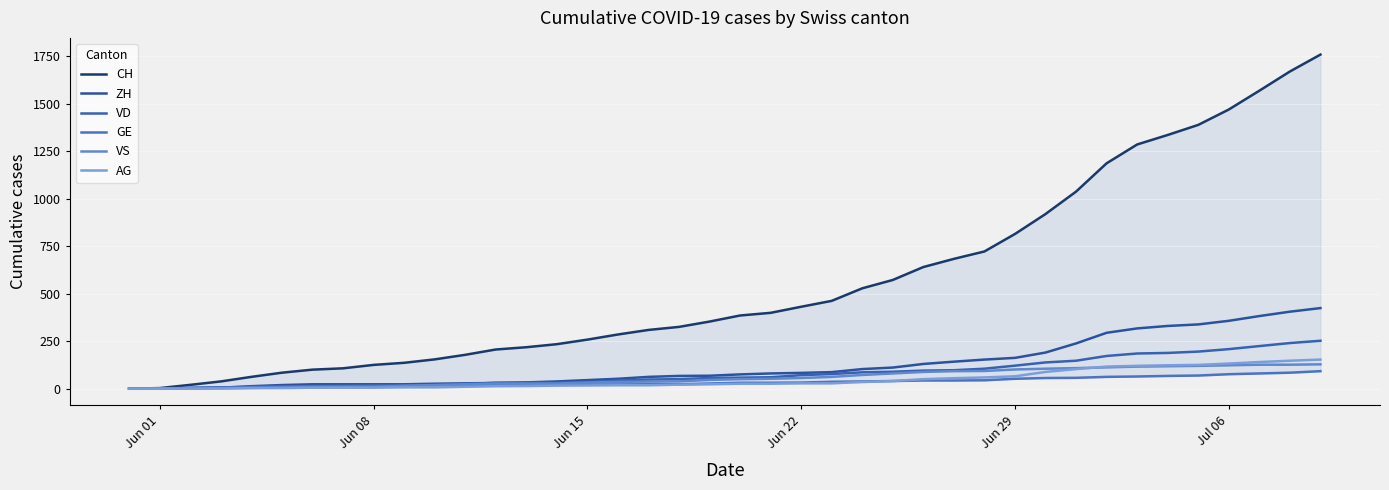

How many categories are shown in the chart?

40